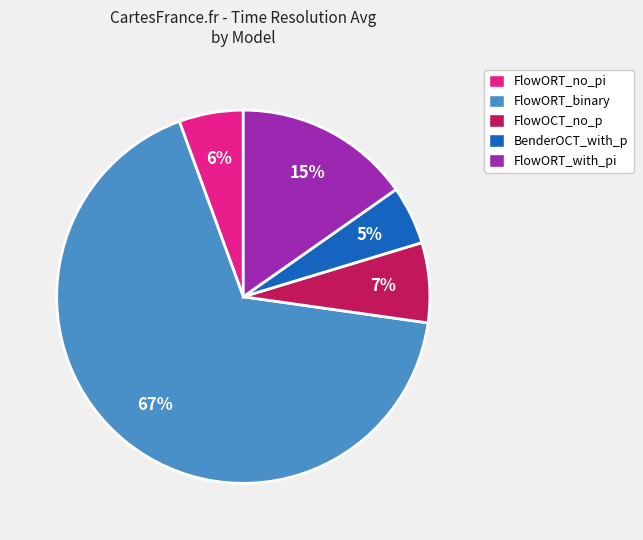

Between FlowORT_with_pi and BenderOCT_with_p, which is larger?

FlowORT_with_pi